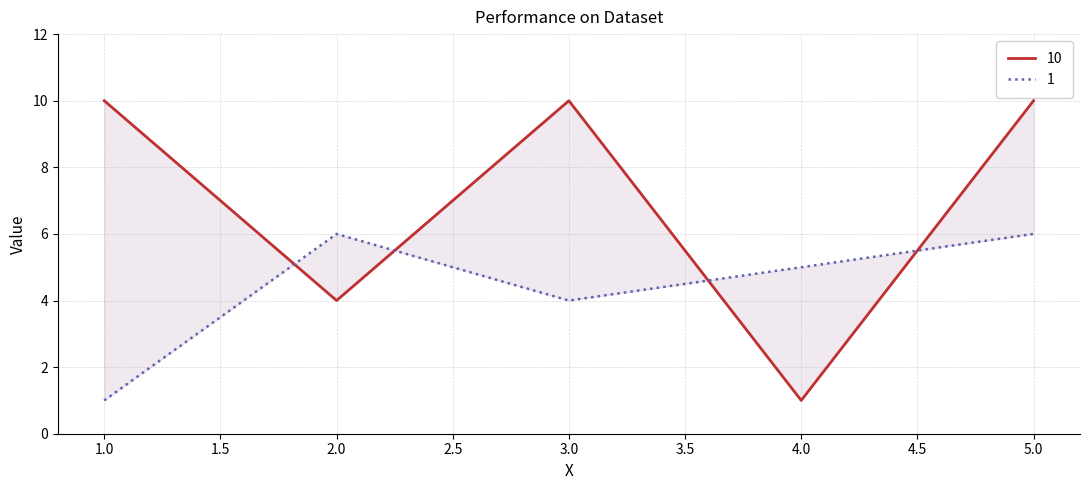

What is the difference between the maximum and minimum values in the 1 series?

5